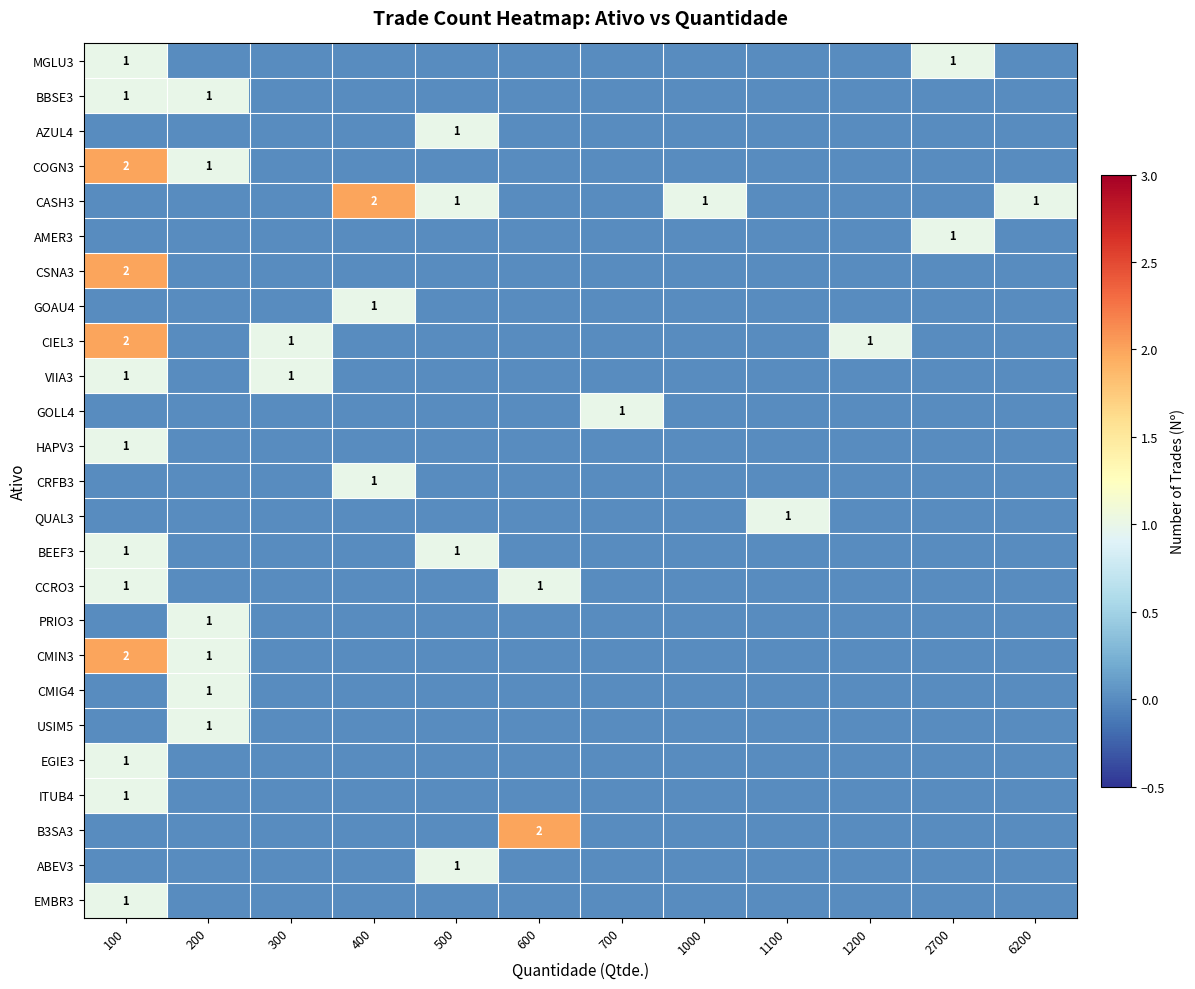

How many distinct data groups are displayed?

25